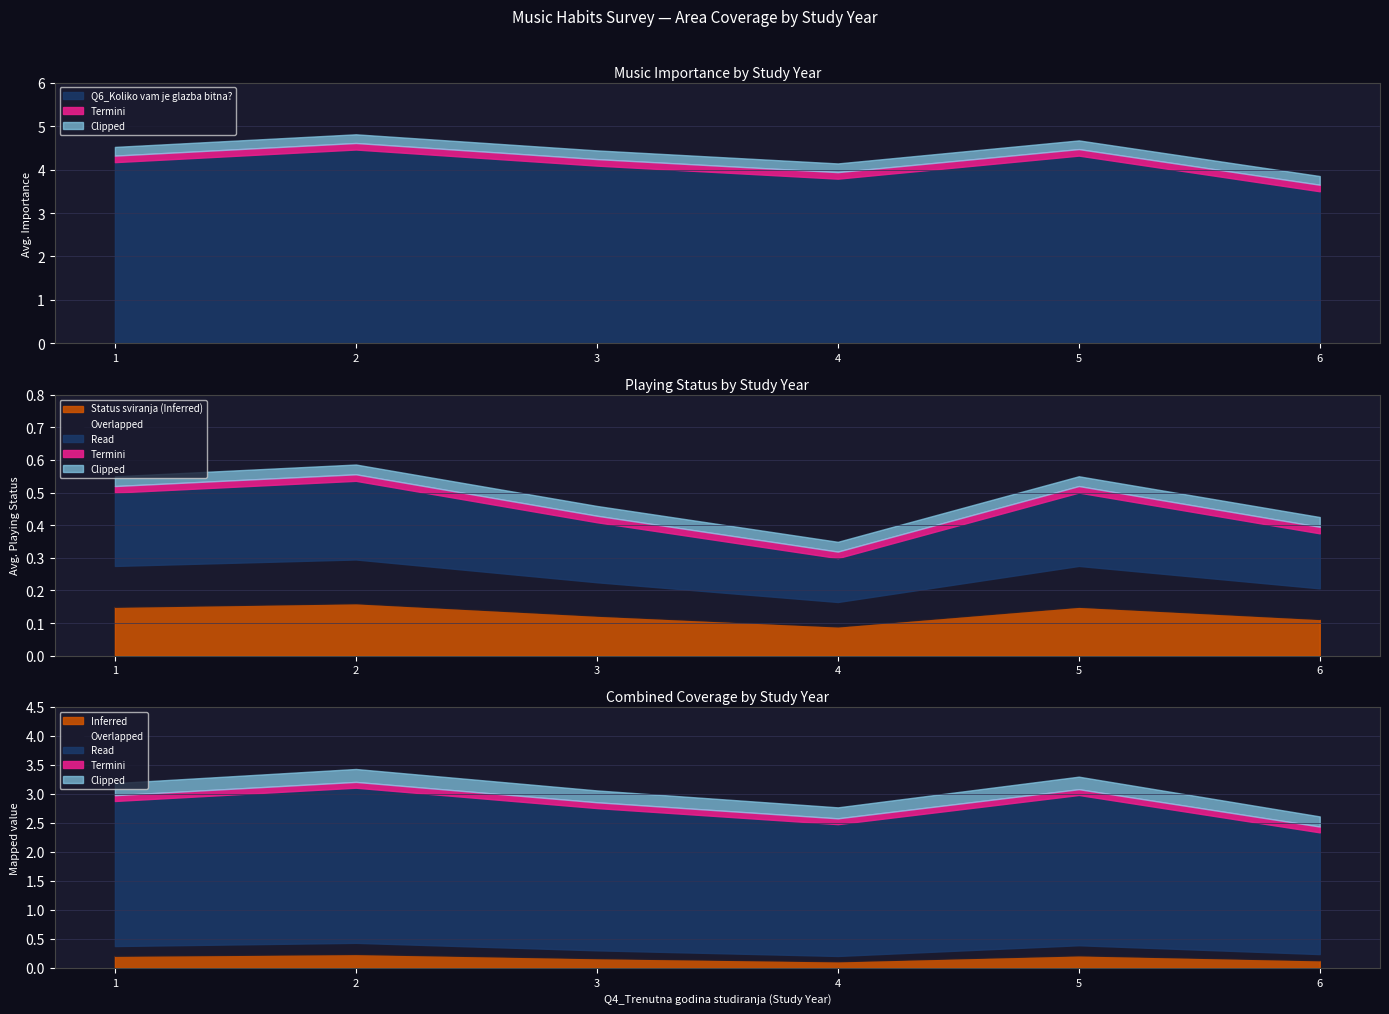

What is the sum of all Q6_Koliko vam je glazba bitna? values?

24.4